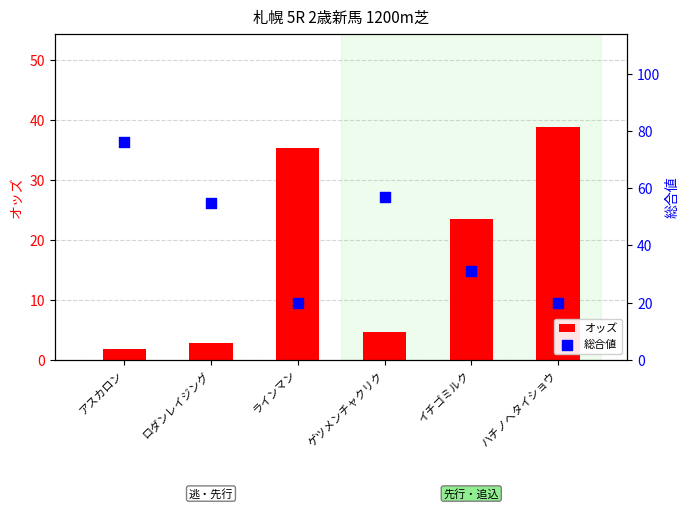

Which series contains the highest Y value?

総合値